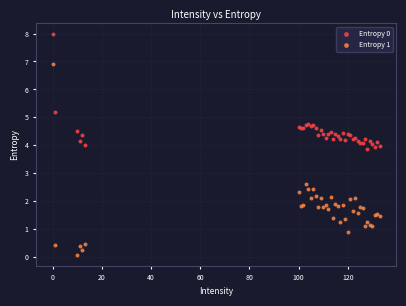

Which series has the largest Y range (max minus min)?

Entropy 1